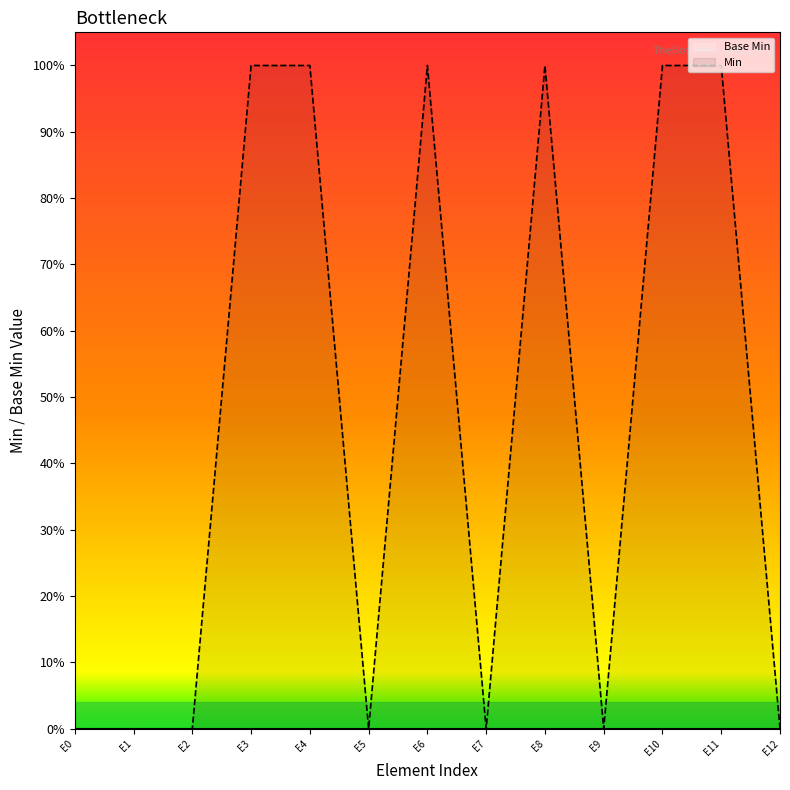

True or false: Min and Base Min cross at least once.

False